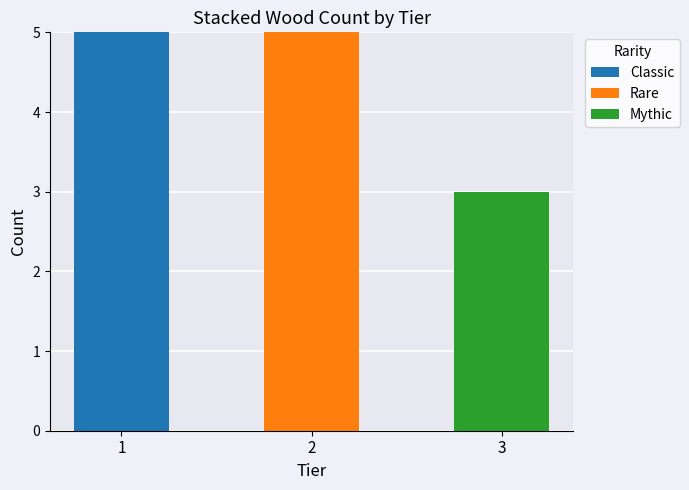

How many Classic values are between 0 and 5?

3